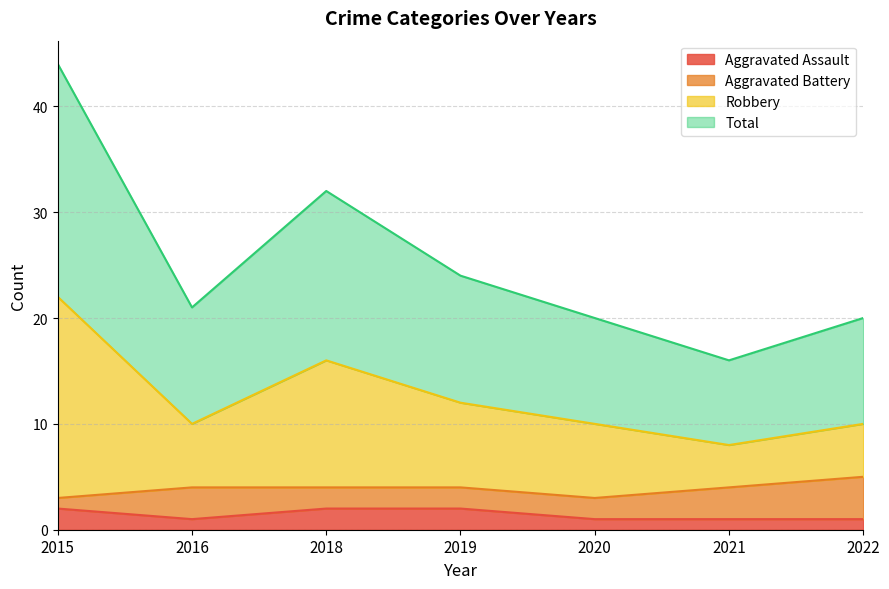

What value does the Total series have at 2015, to the nearest 10?

40